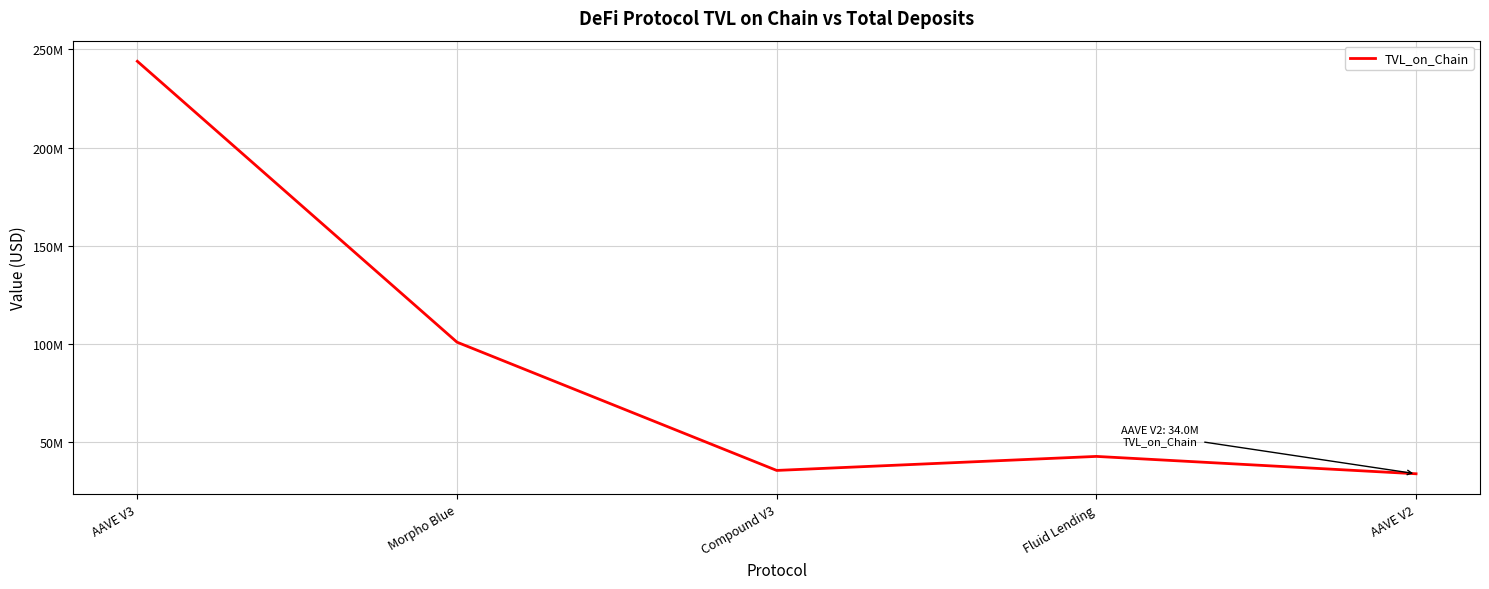

At which label does the data first exceed 42828553?

AAVE V3